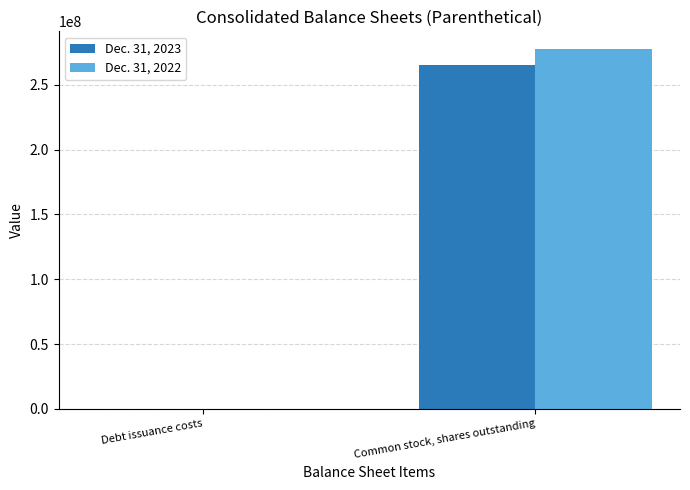

At which label is Dec. 31, 2022 closest to 138689300?

Debt issuance costs